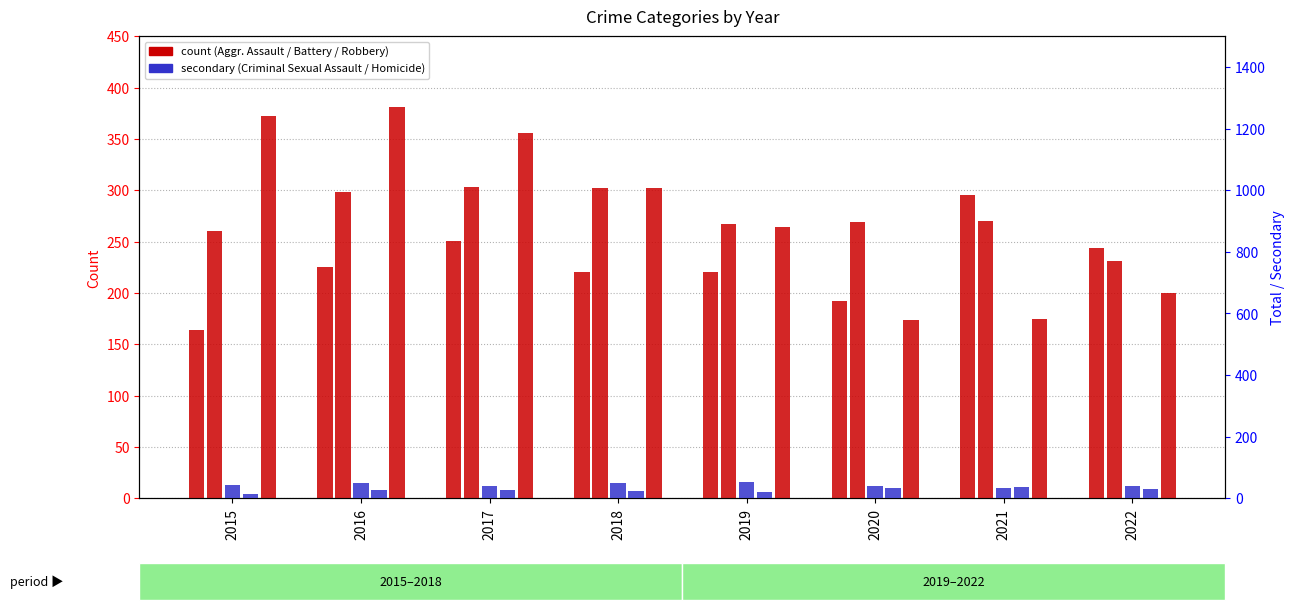

Which series has the largest total across all categories?

Robbery